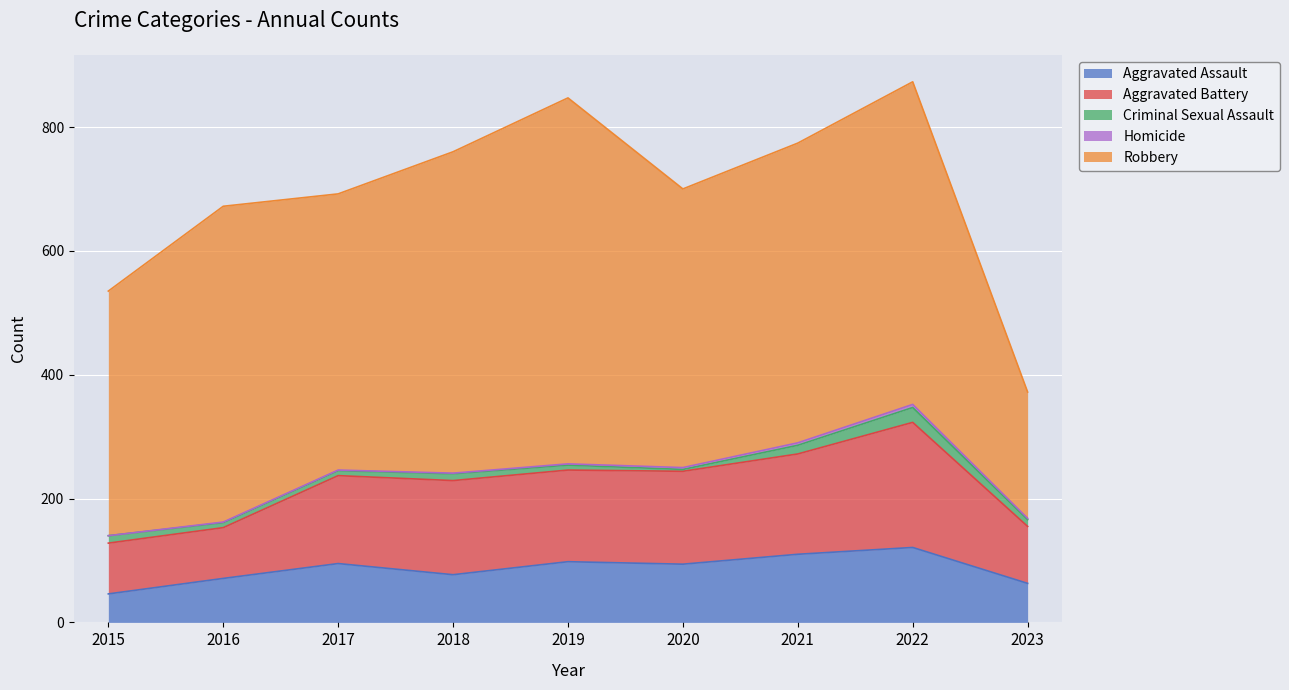

True or false: Criminal Sexual Assault and Homicide intersect in this chart.

False